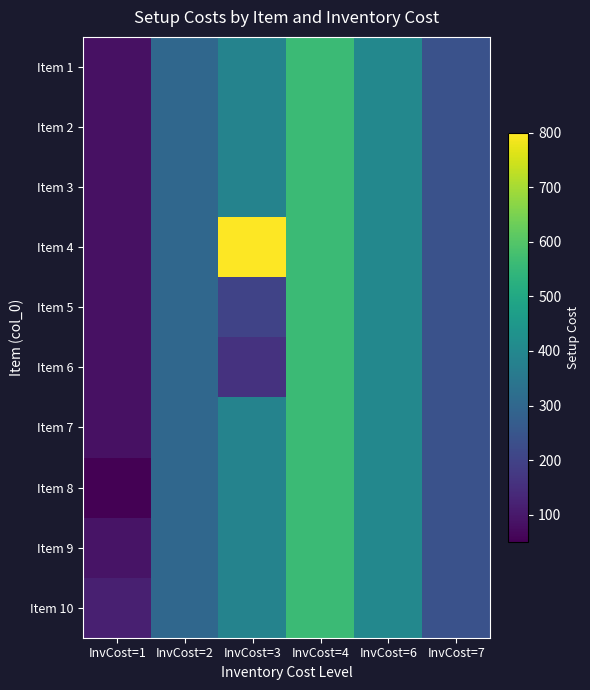

At how many categories does at least one series exceed 753?

1